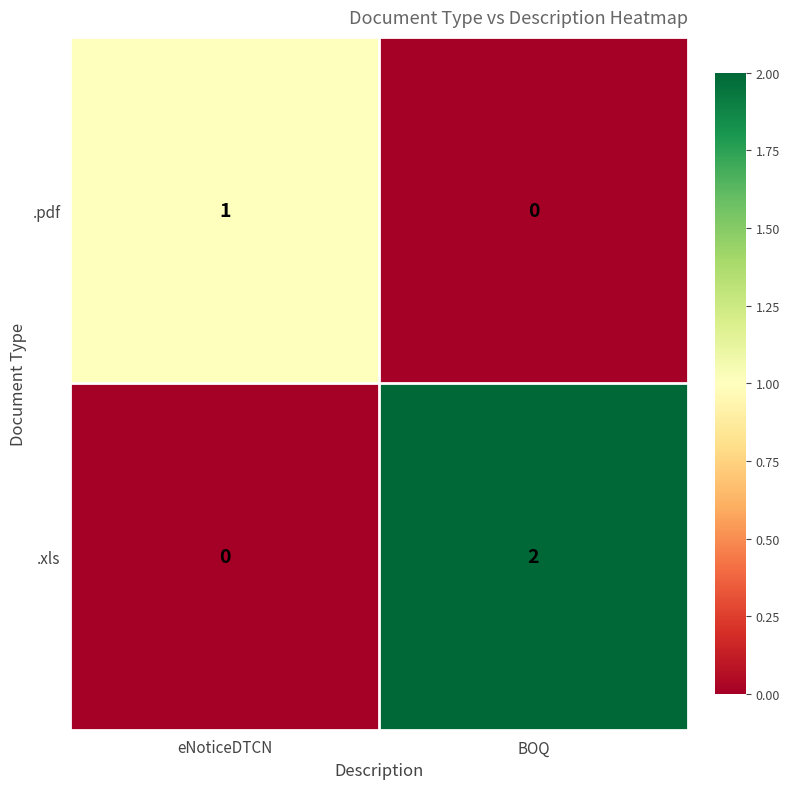

Reading left to right, extract all data points from this chart.

.pdf: 1	0
.xls: 0	2